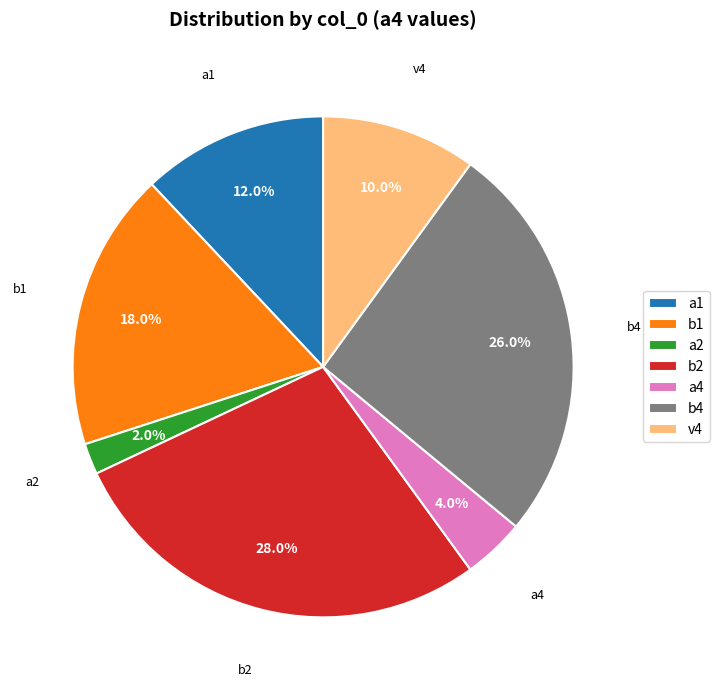

What is the smallest slice in the pie chart?

a2